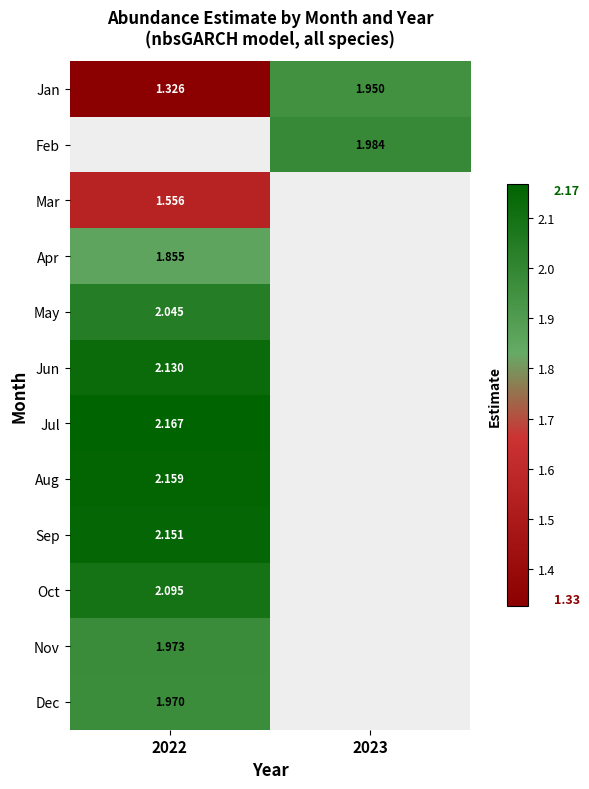

True or false: Jul has a value of 2.2 at 2022.

True